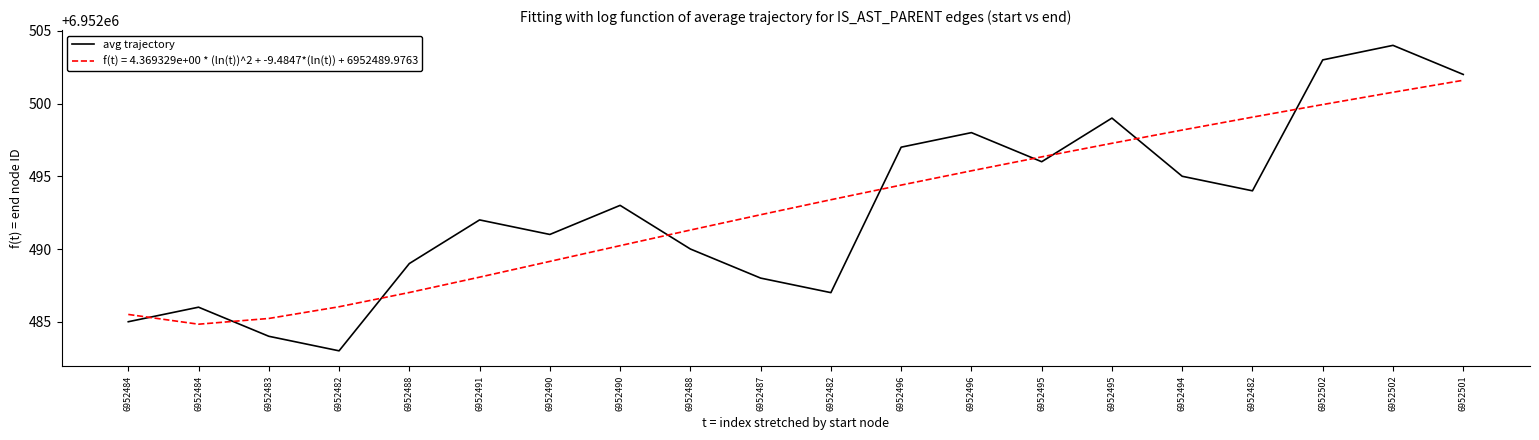

How many lines are shown in the chart?

2